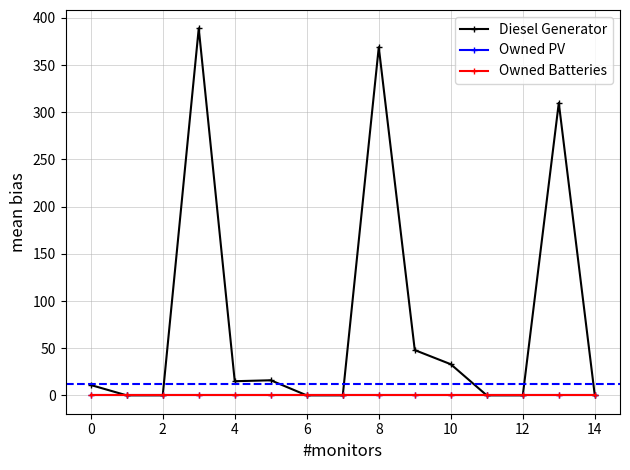

Does the chart have visible grid lines?

Yes